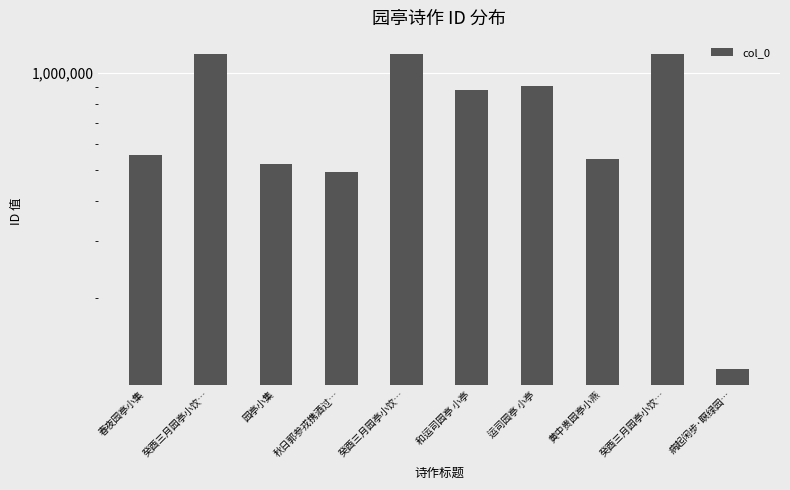

What is the label of the 8th bar from the right?

园亭小集